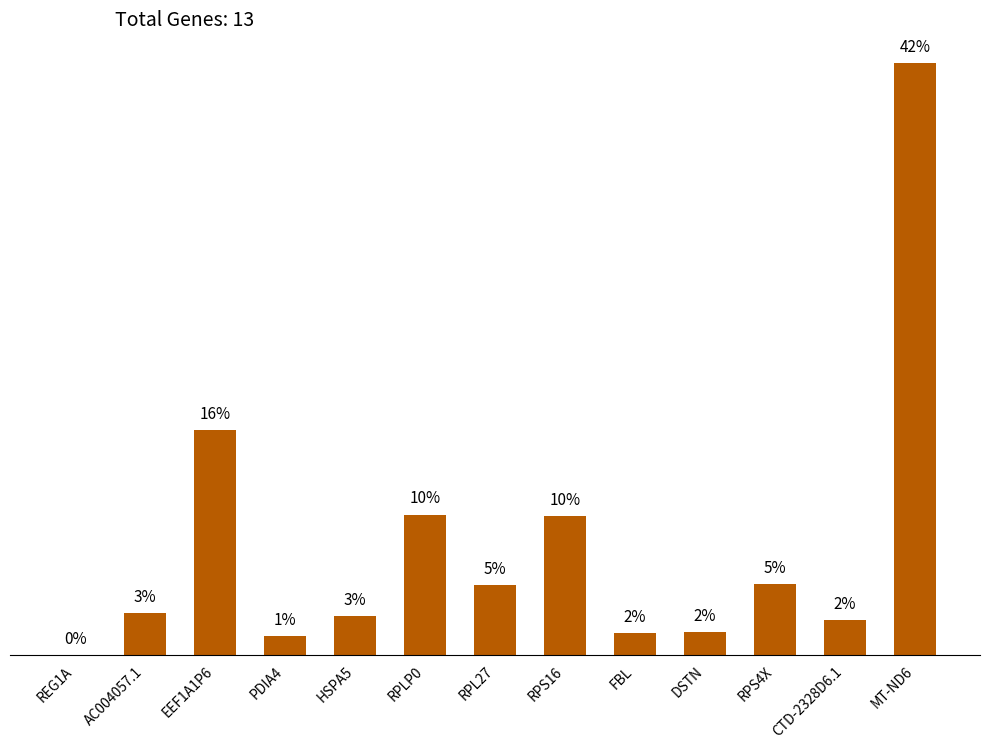

Are the bars horizontal?

No